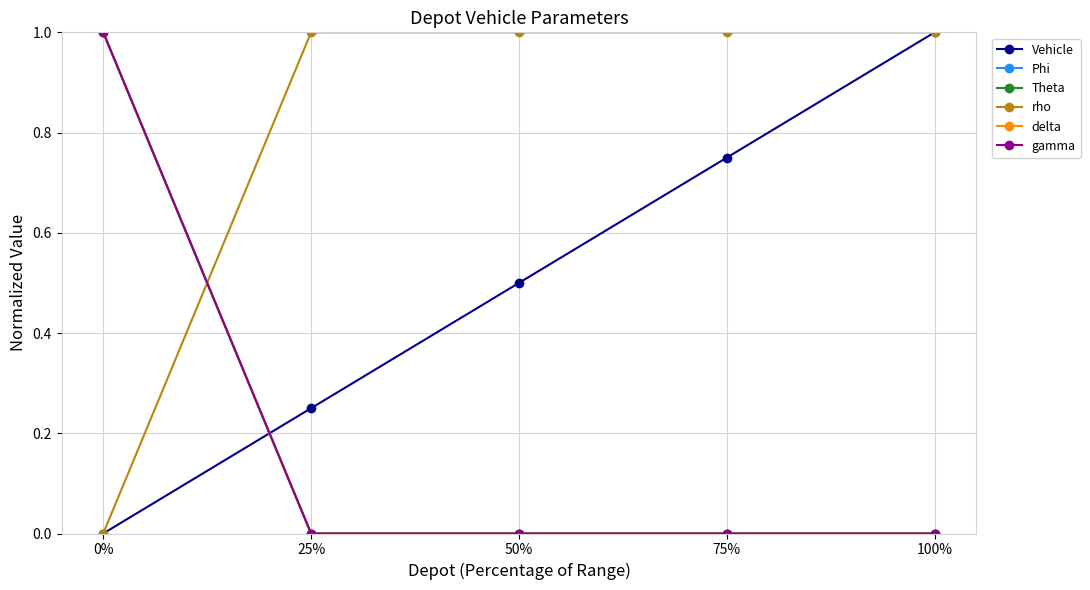

Does the chart have visible grid lines?

Yes